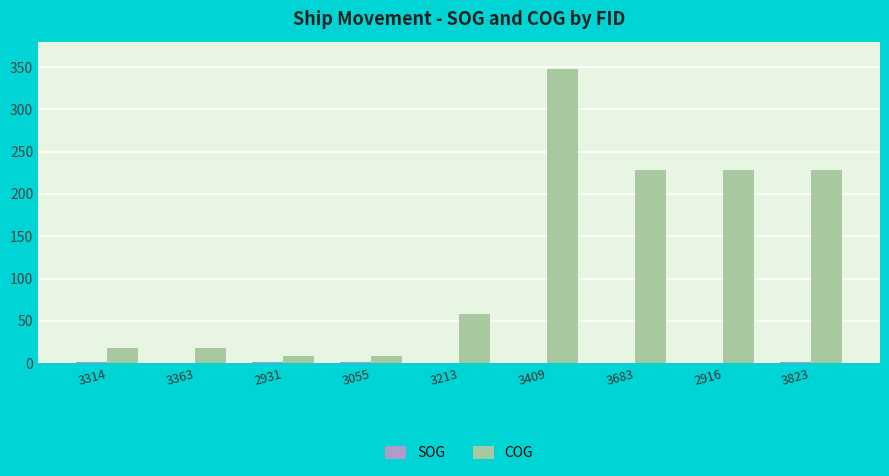

How many groups of bars are there?

9